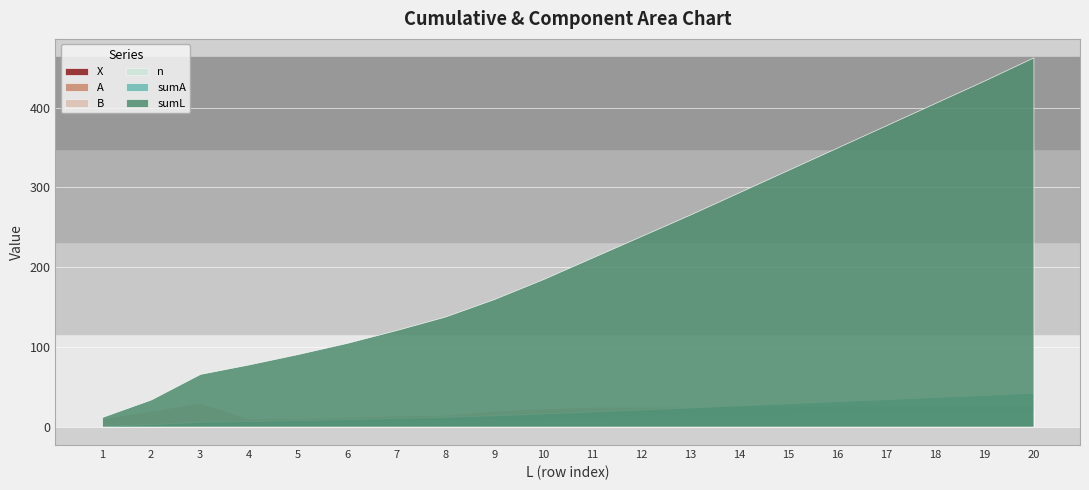

How many lines are shown in the chart?

6